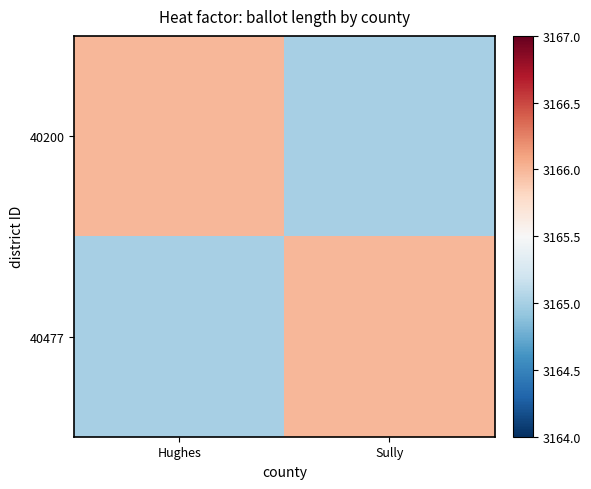

Rank the series at Hughes from highest to lowest value.

40200, 40477